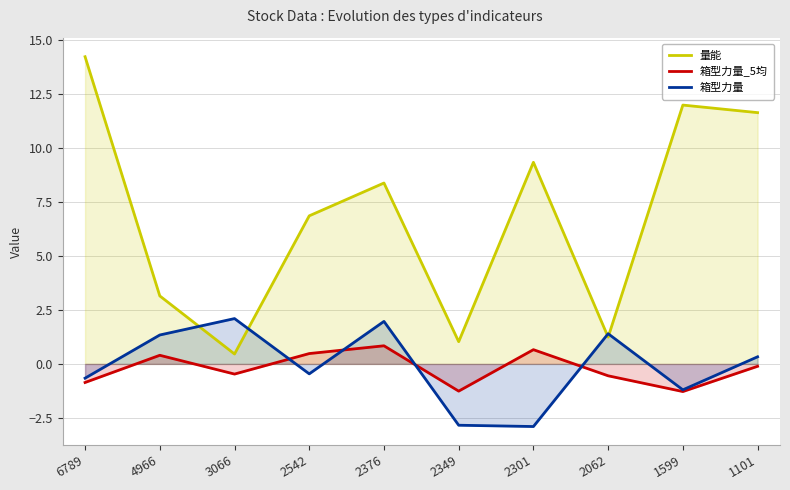

What is the minimum value shown in the chart?

-2.9